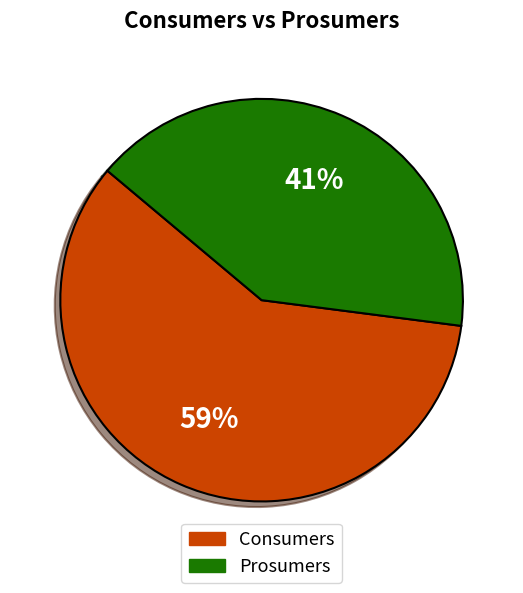

What is the smallest slice in the pie chart?

Prosumers